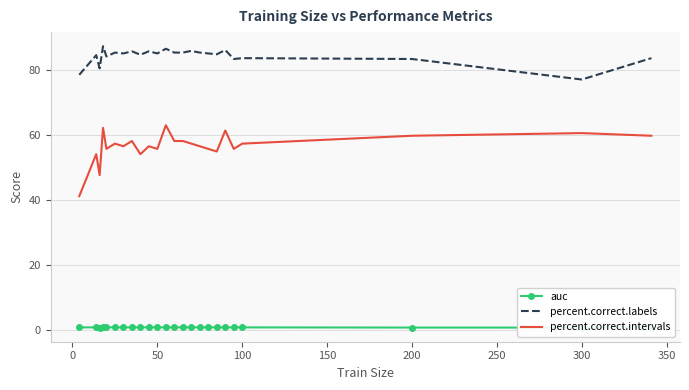

List the series in order of their peak value, lowest first.

auc, percent.correct.intervals, percent.correct.labels